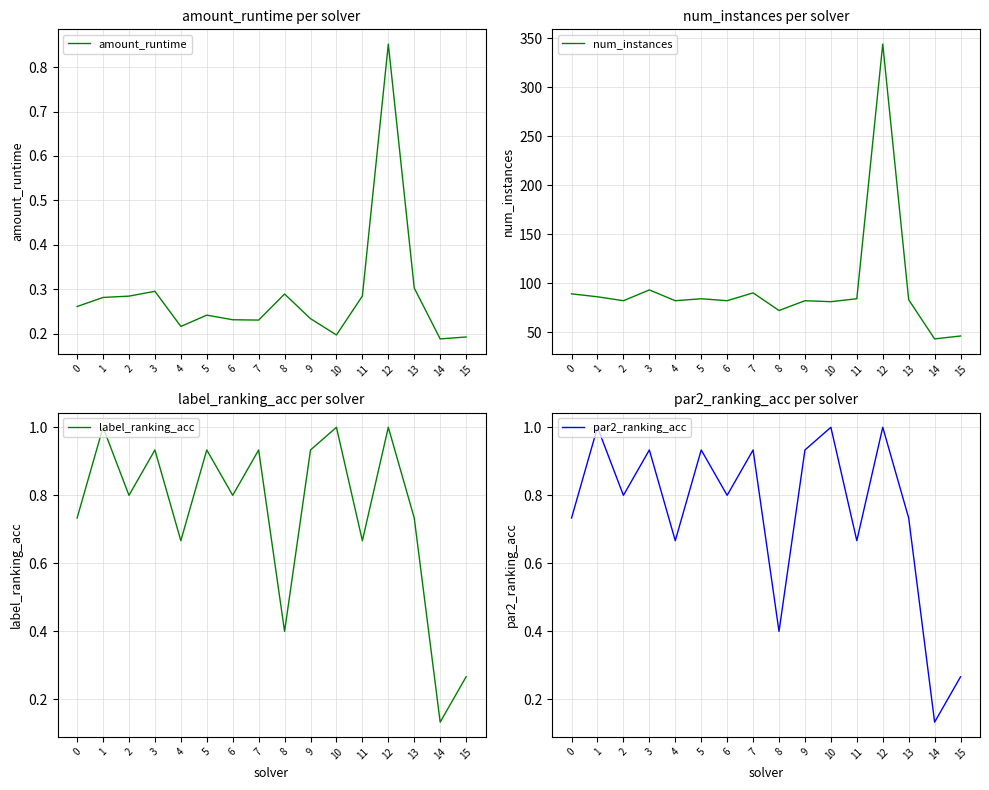

At which label does amount_runtime reach its minimum?

14